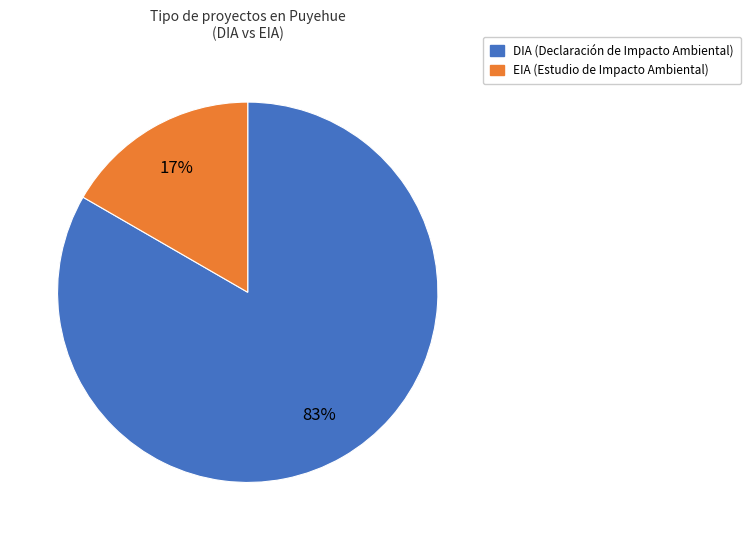

Between EIA and DIA, which is larger?

DIA